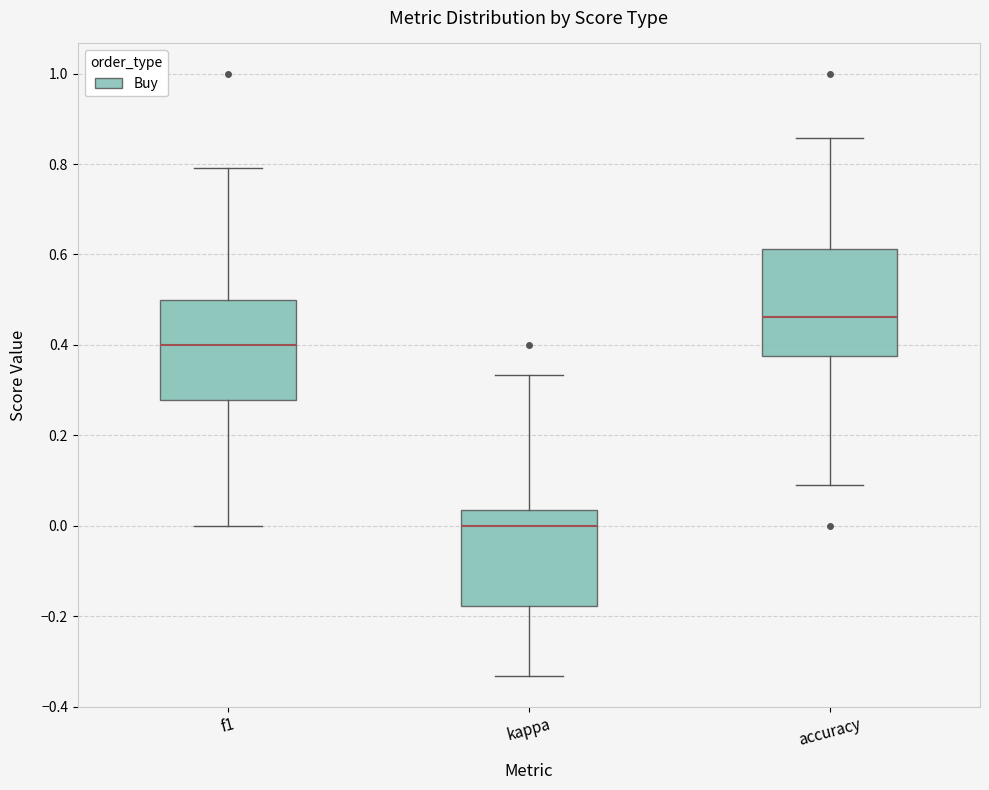

Which box's median line is the highest?

accuracy